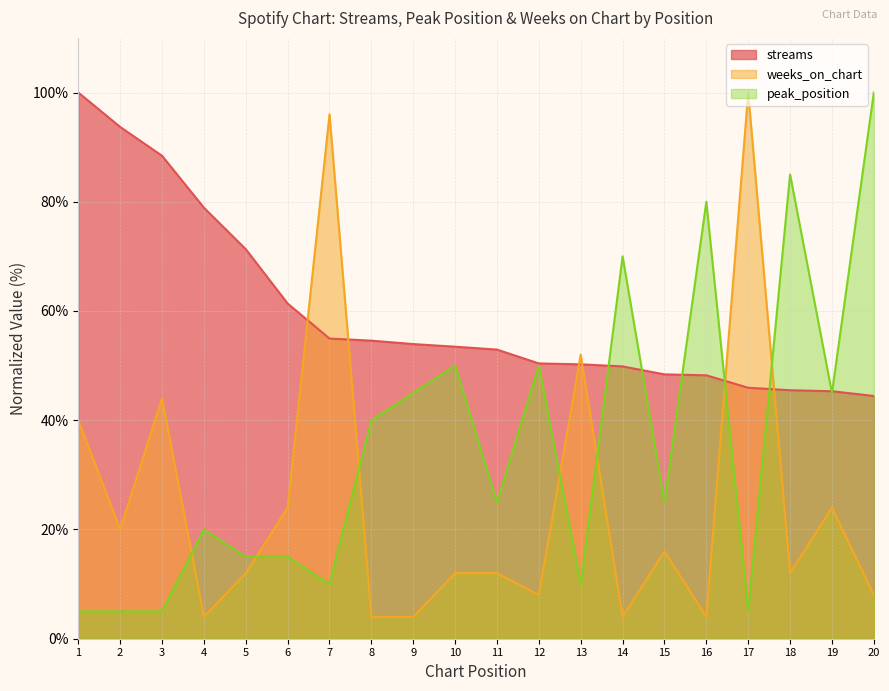

What are all the series names shown in the legend?

streams, weeks_on_chart, peak_position